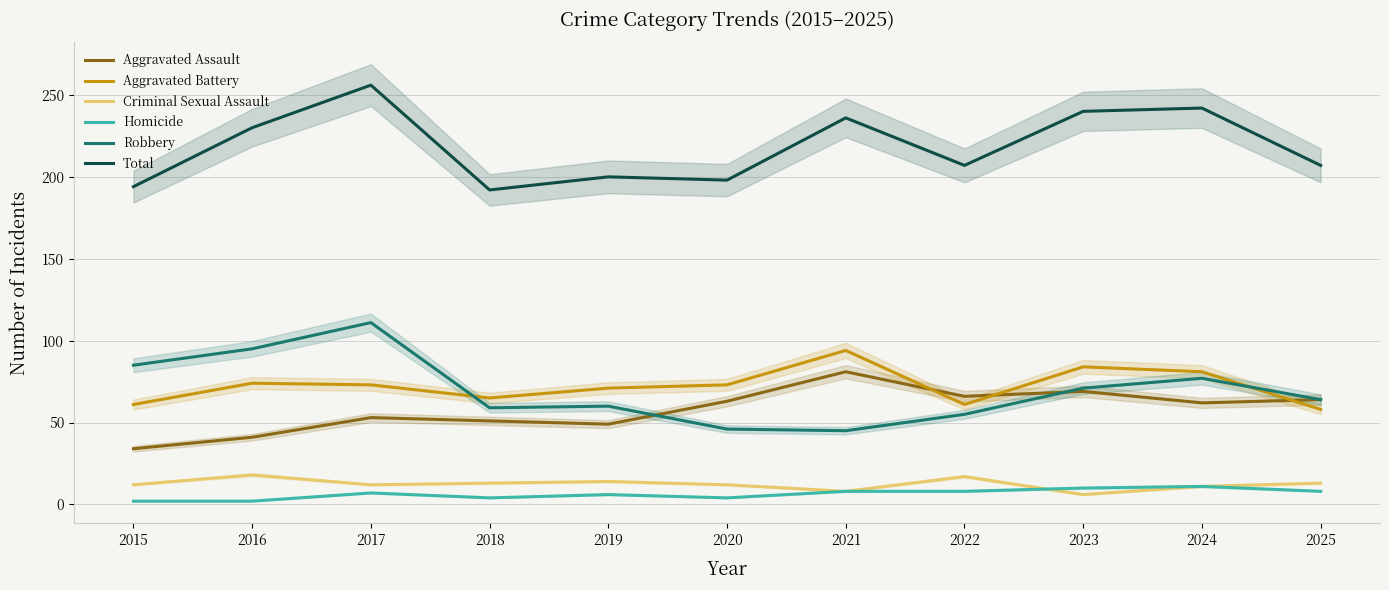

Where is Aggravated Assault nearest to the value 57?

2017